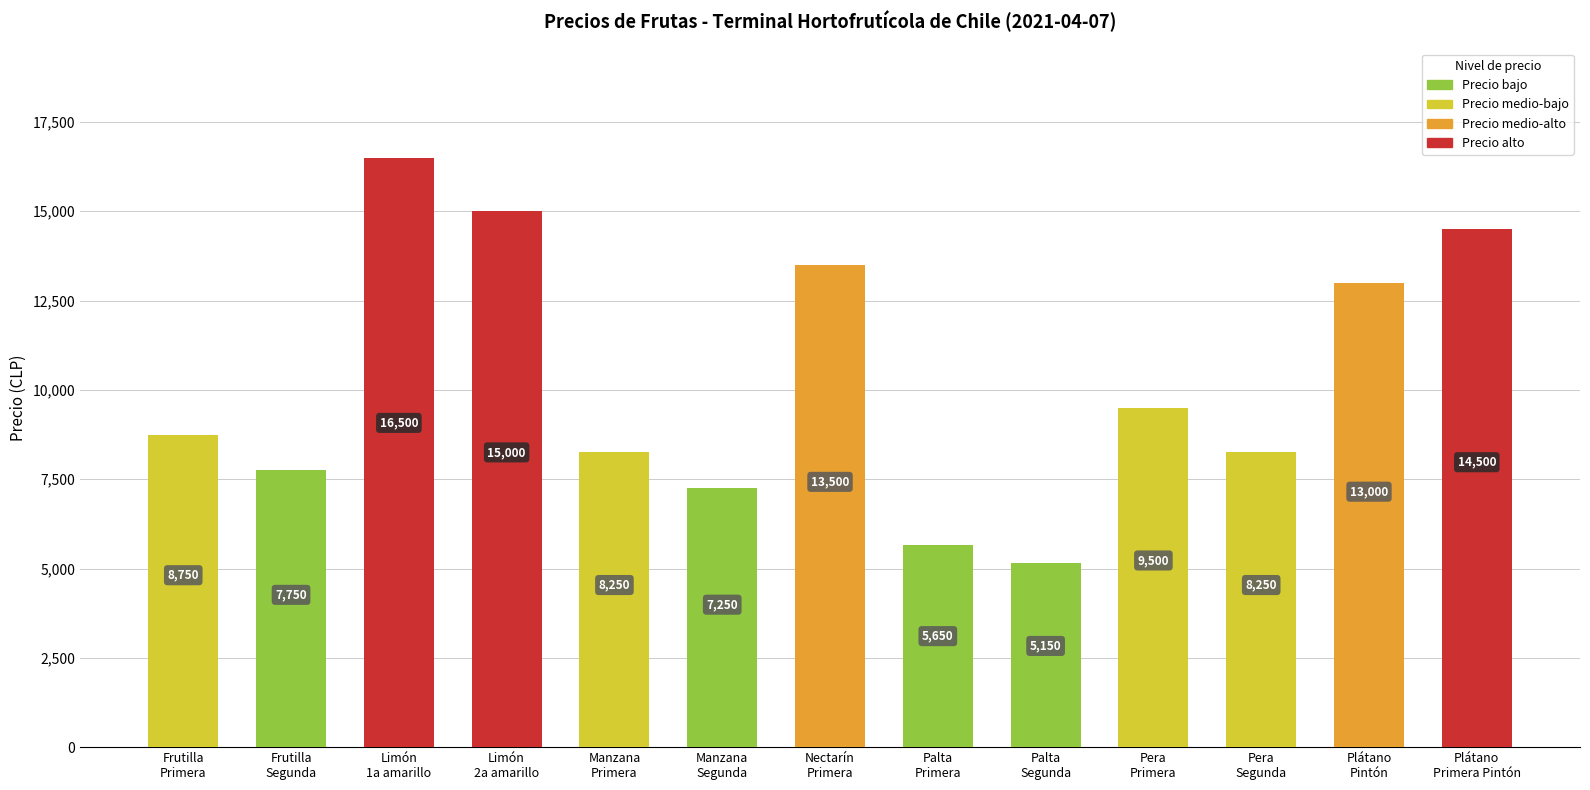

Is it true that the value at Manzana
Segunda is 1513?

False